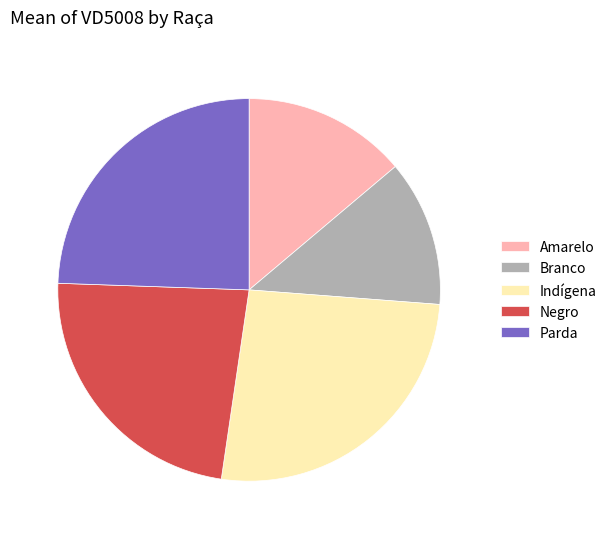

Is there a majority slice in this chart?

No